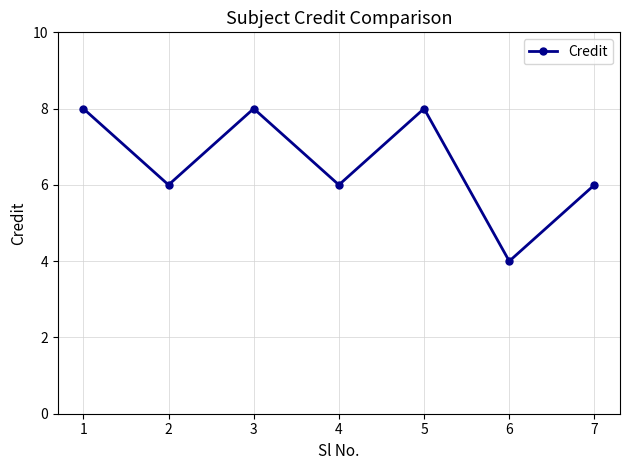

Does the chart have visible grid lines?

Yes